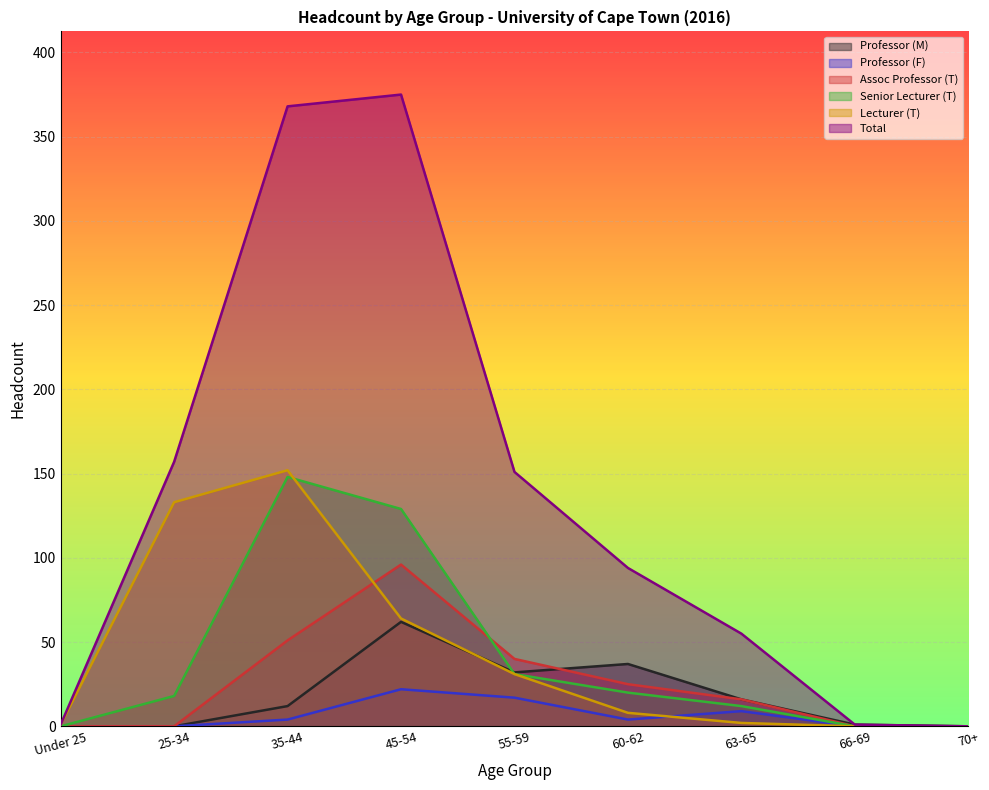

What is the average value of the Assoc Professor (T) series?

25